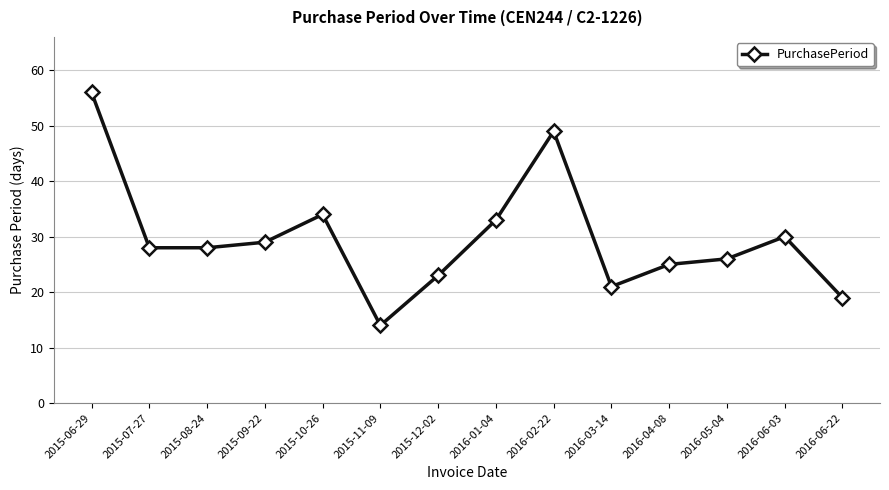

Reading left to right, extract all data points from this chart.

56	28	28	29	34	14	23	33	49	21	25	26	30	19